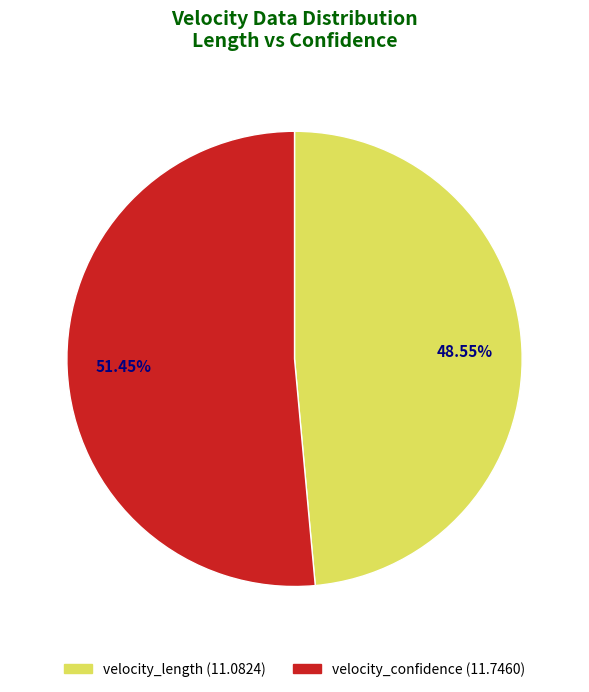

Rank the categories by value from highest to lowest.

velocity_confidence, velocity_length